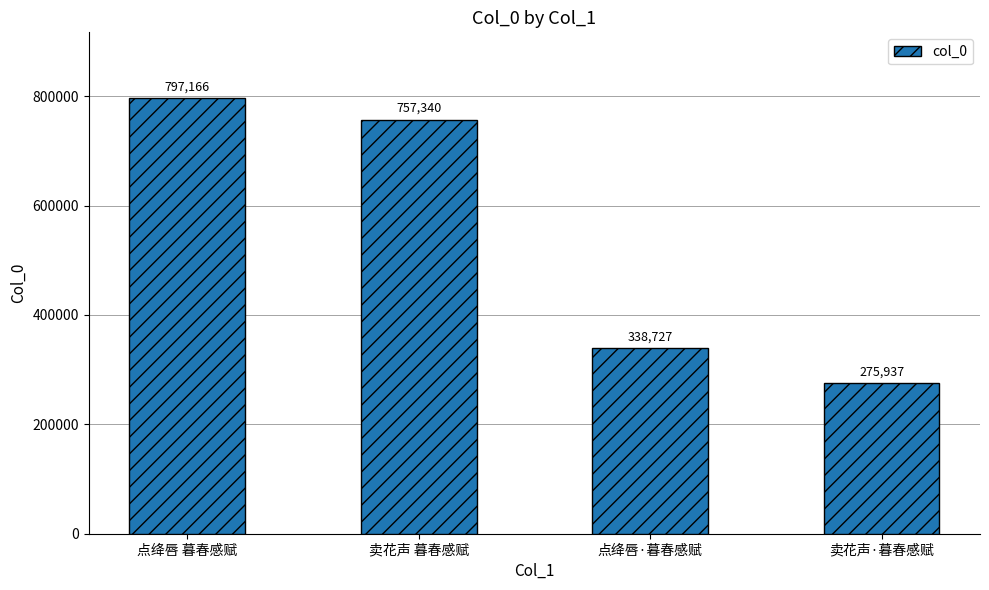

What is the difference between the values at 点绛唇 暮春感赋 and 点绛唇·暮春感赋?

458439